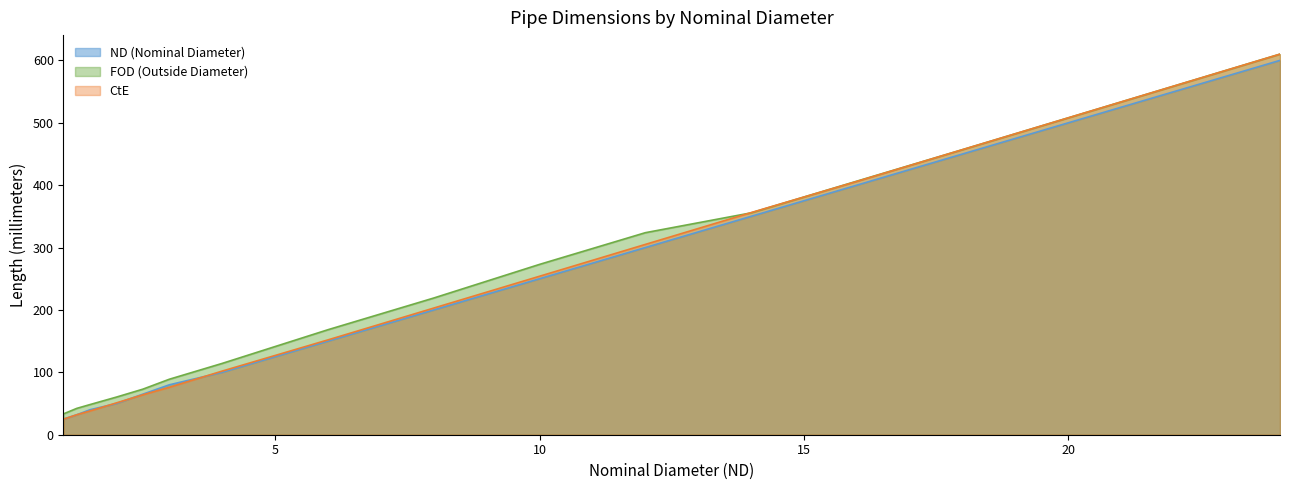

What is the spread (max minus min) of values at 5?

16.3